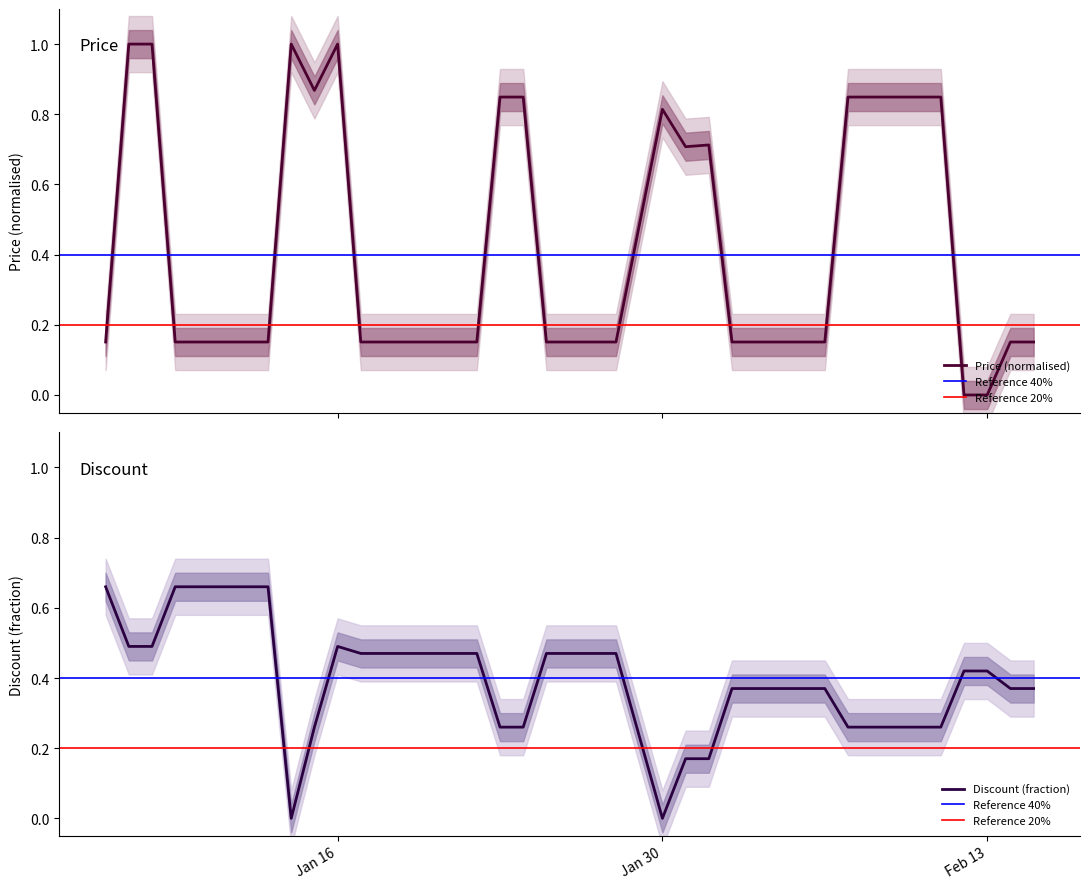

What is the value of the Price point at the 13th from the left?

0.2